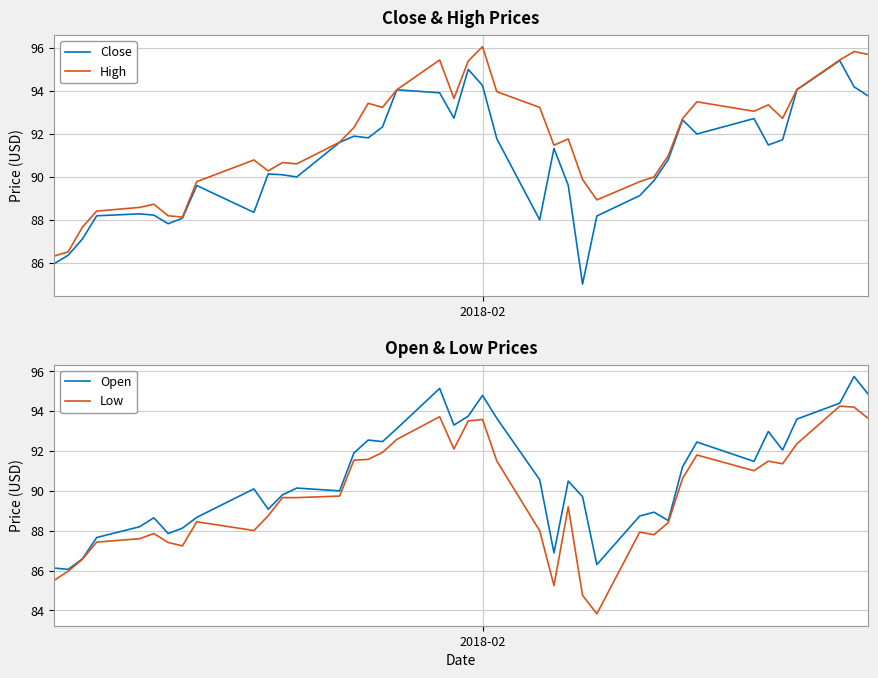

What is the minimum value for Open?

86.1